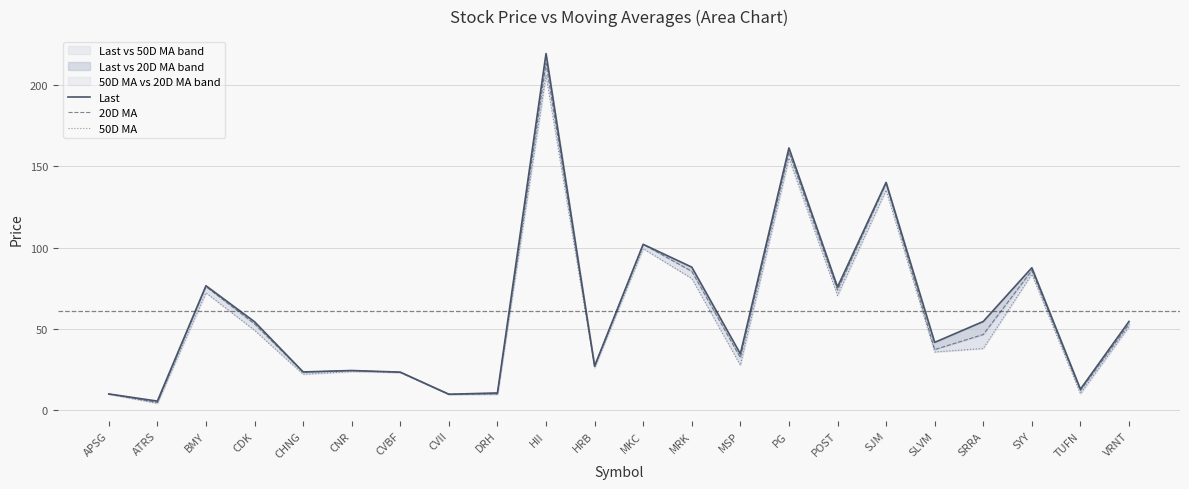

Which has a higher value, PG or HRB?

PG